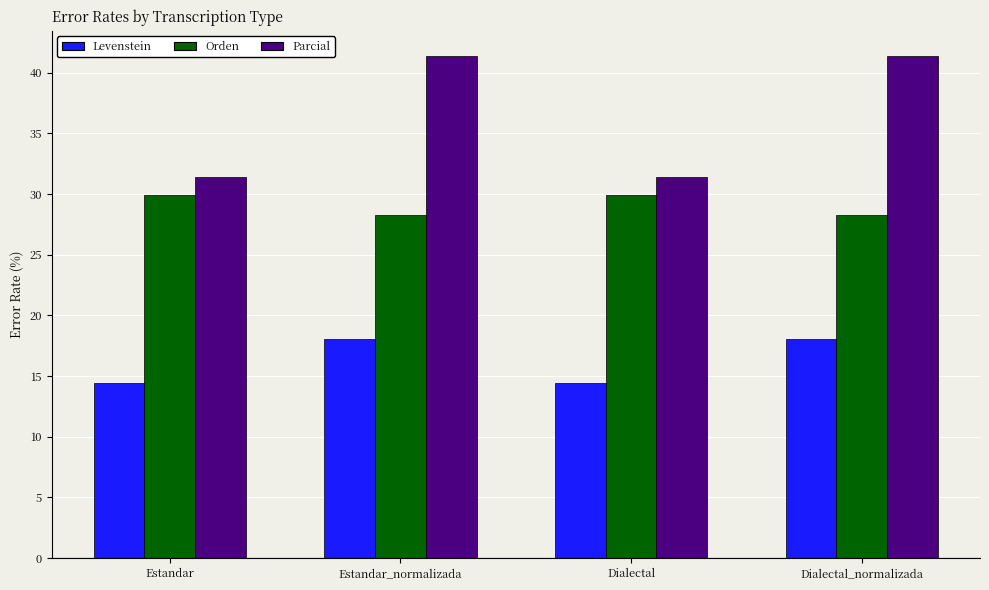

What is the difference between the second highest and minimum values in the Parcial series?

10.0